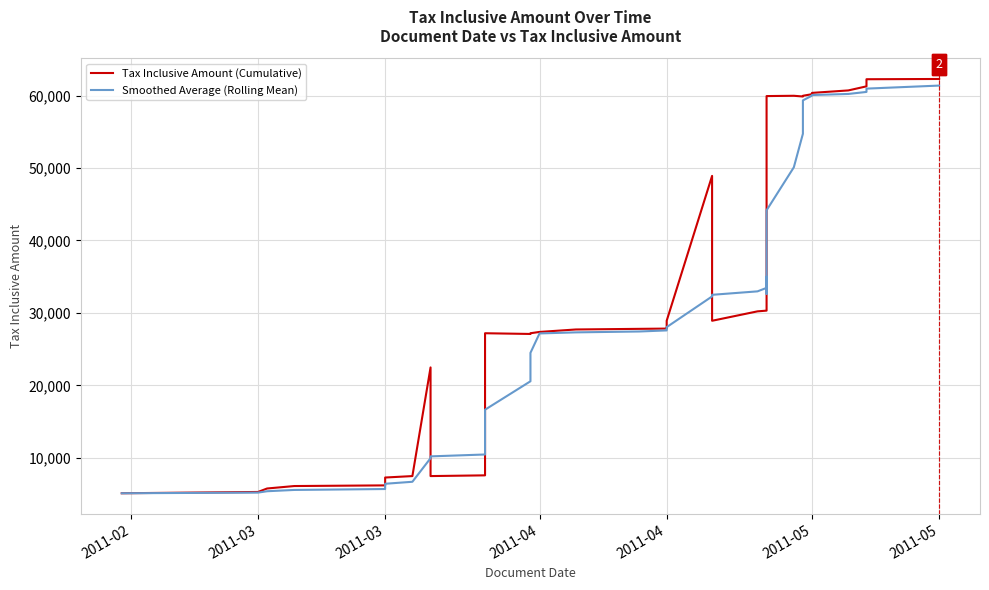

At 2011-03, list the series in order from smallest to largest.

Smoothed Average (Rolling Mean), Tax Inclusive Amount (Cumulative)